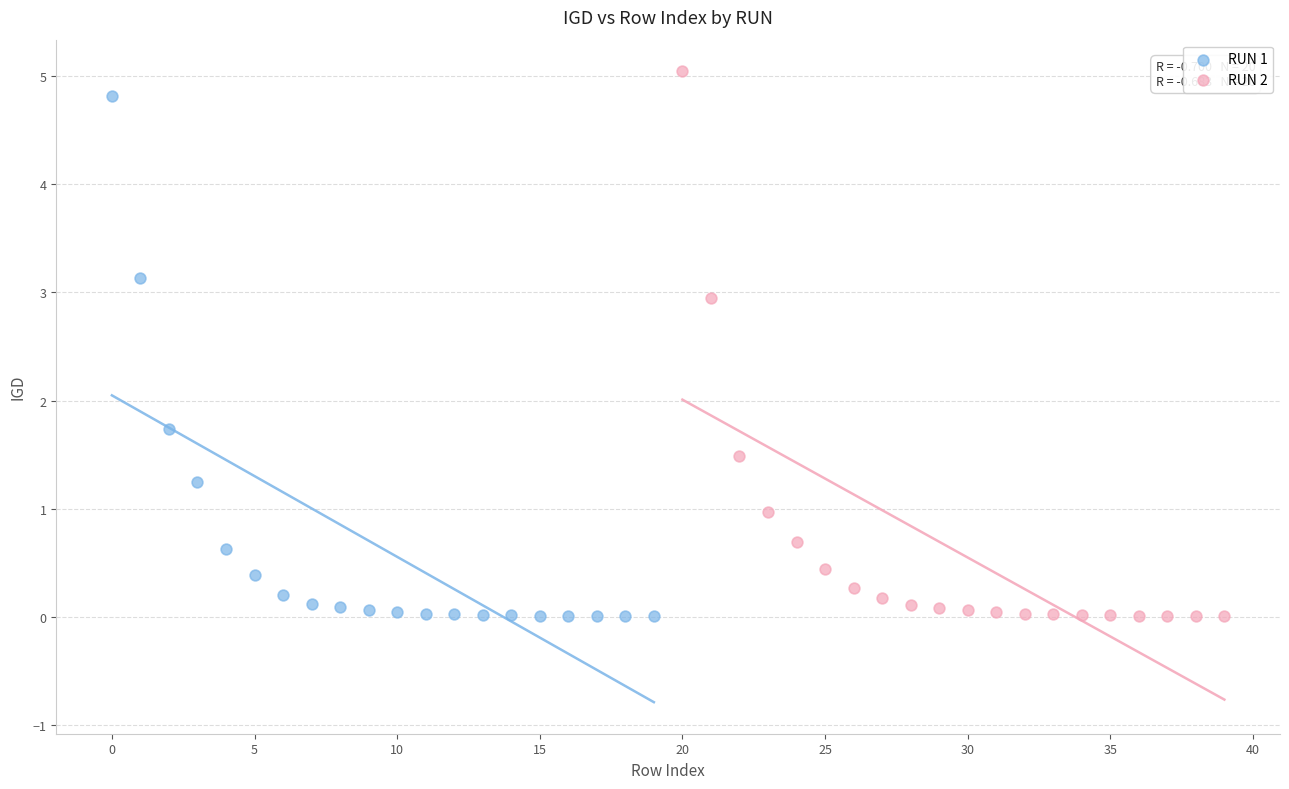

Which series reaches the maximum Y coordinate?

RUN 2